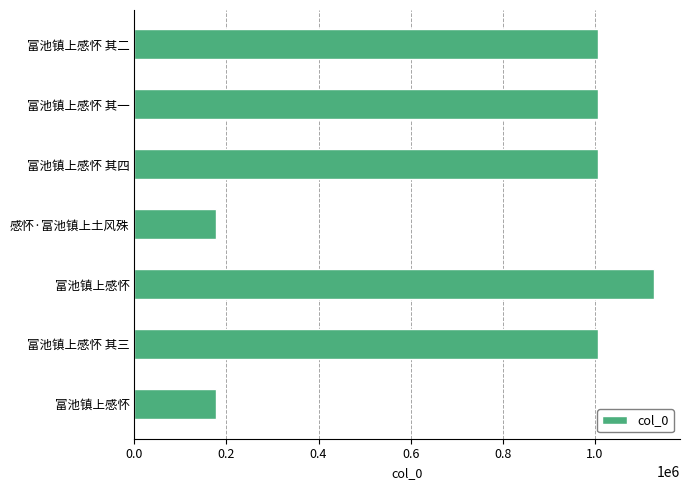

How many data points does each series have?

7